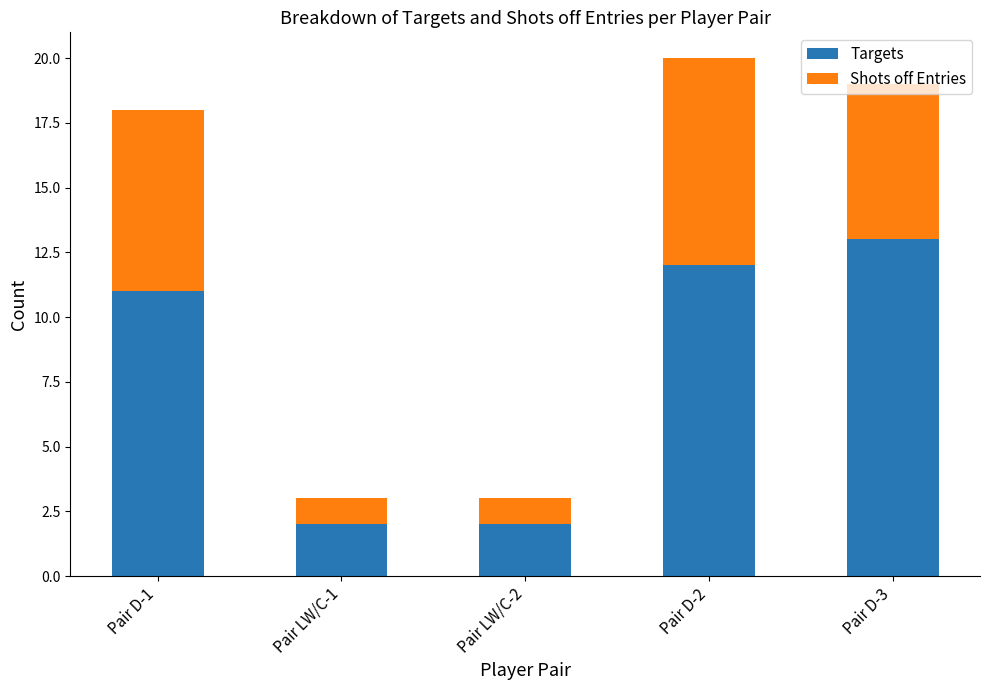

What is the average value of the Targets series?

8